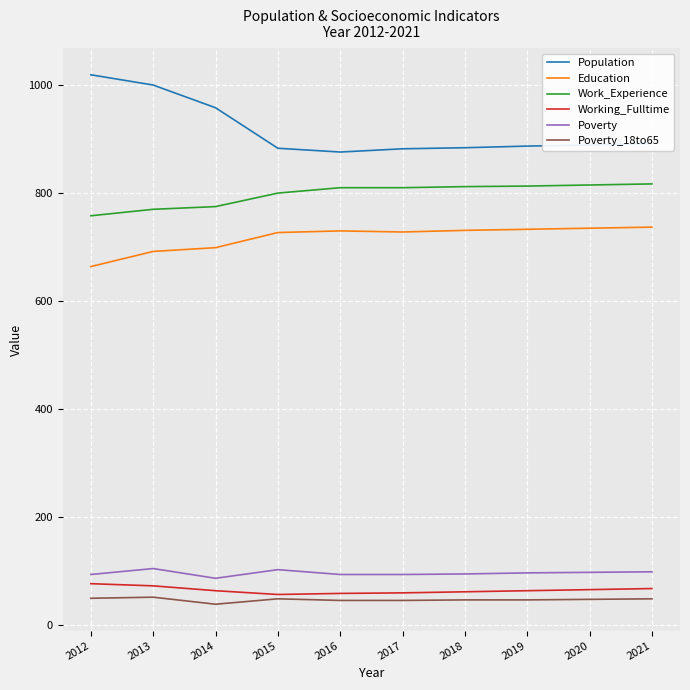

How many series are shown in this chart?

6